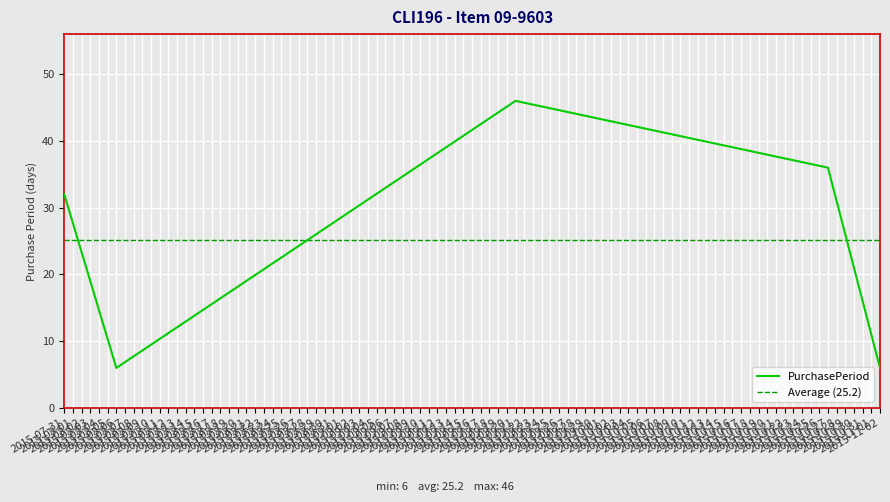

How many interior local valleys (lower than both neighbors) does the data have?

1